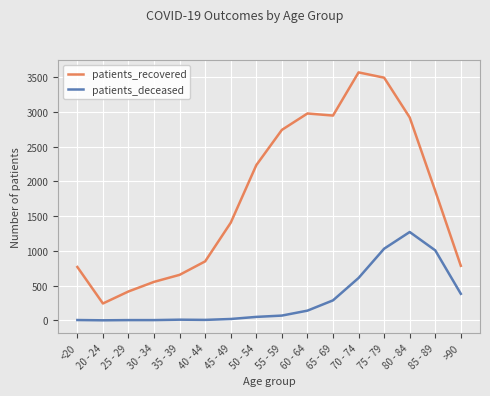

Which category has the lowest value in the patients_recovered series?

20 - 24